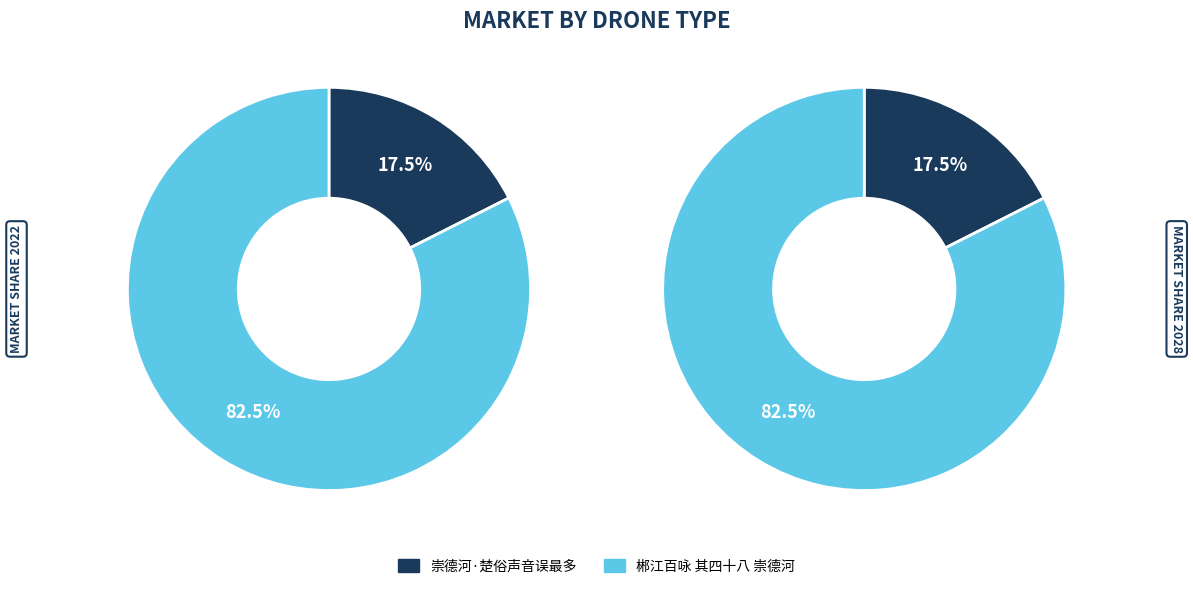

How many segments does this pie chart have?

2